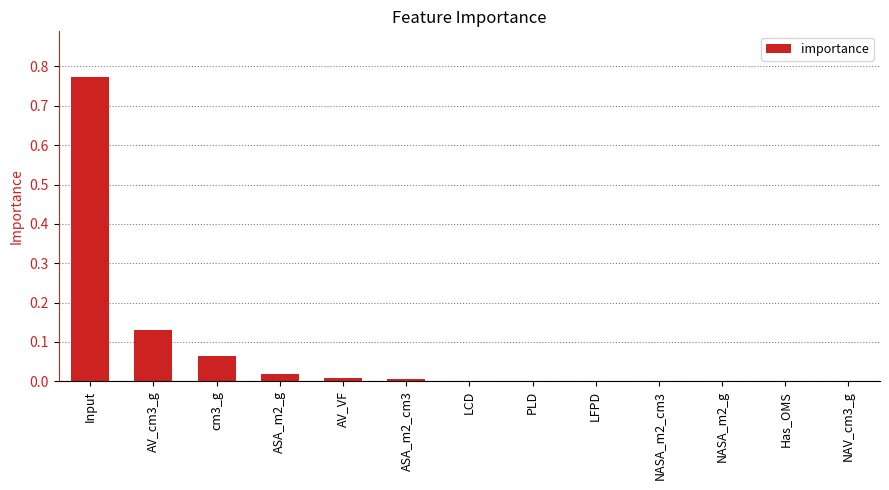

Count the number of categories in the chart.

13